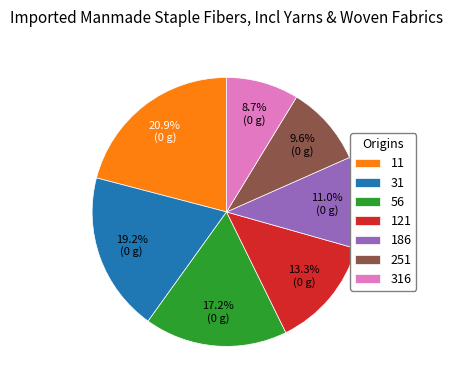

To the nearest percent, what is the average slice percentage?

14%